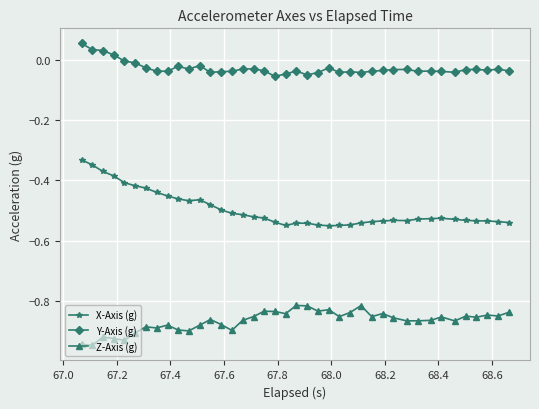

Which series has the largest range (max minus min)?

X-Axis (g)